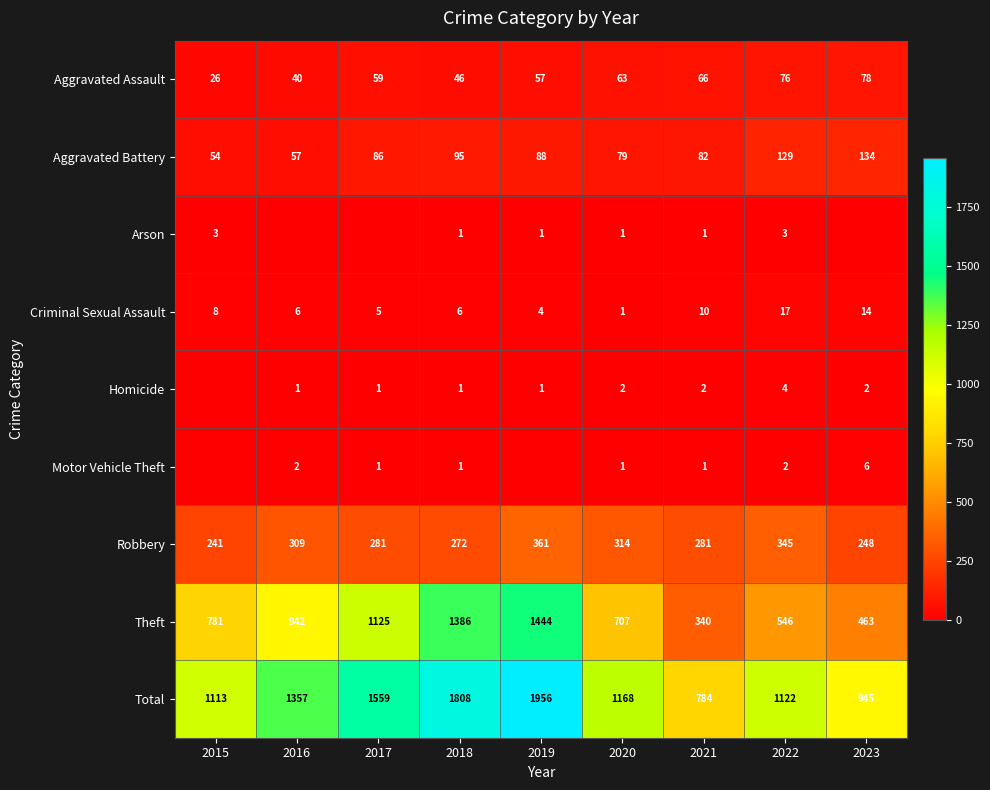

Is it true that Aggravated Assault equals 63 at 2020?

True